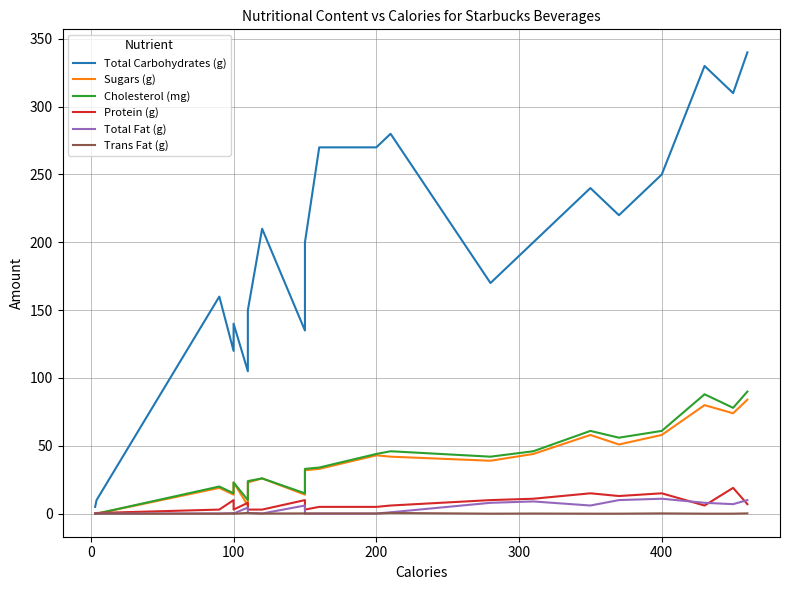

What are all the series names shown in the legend?

Total Carbohydrates (g), Sugars (g), Cholesterol (mg), Protein (g), Total Fat (g), Trans Fat (g)